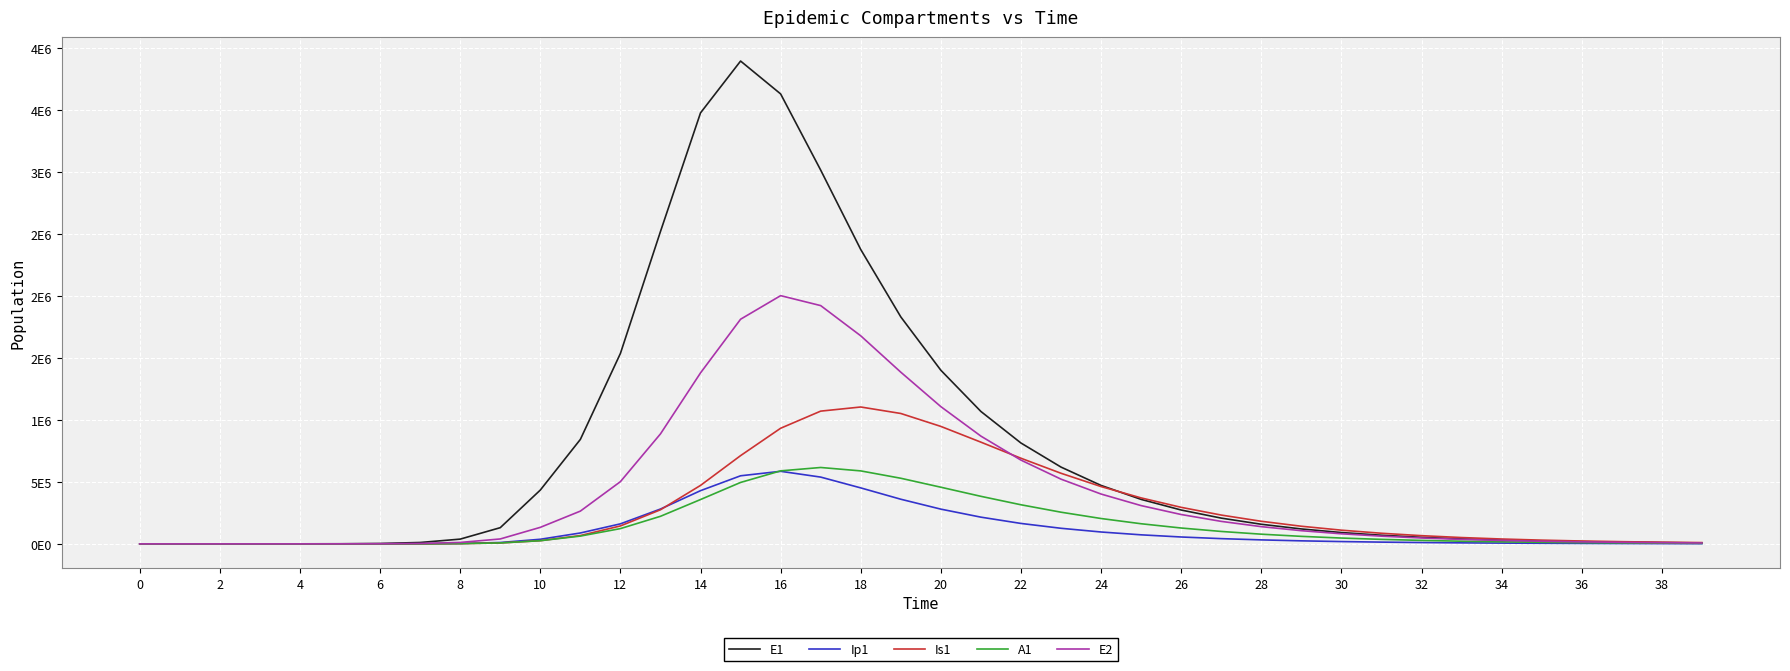

Where is A1 nearest to the value 308355?

22